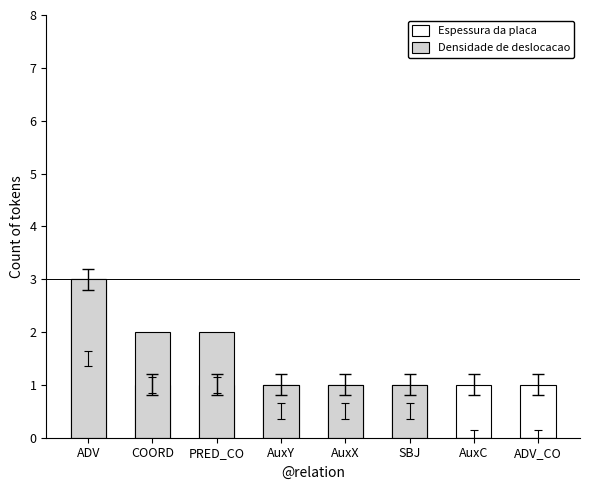

Between SBJ and PRED_CO, which is larger?

SBJ